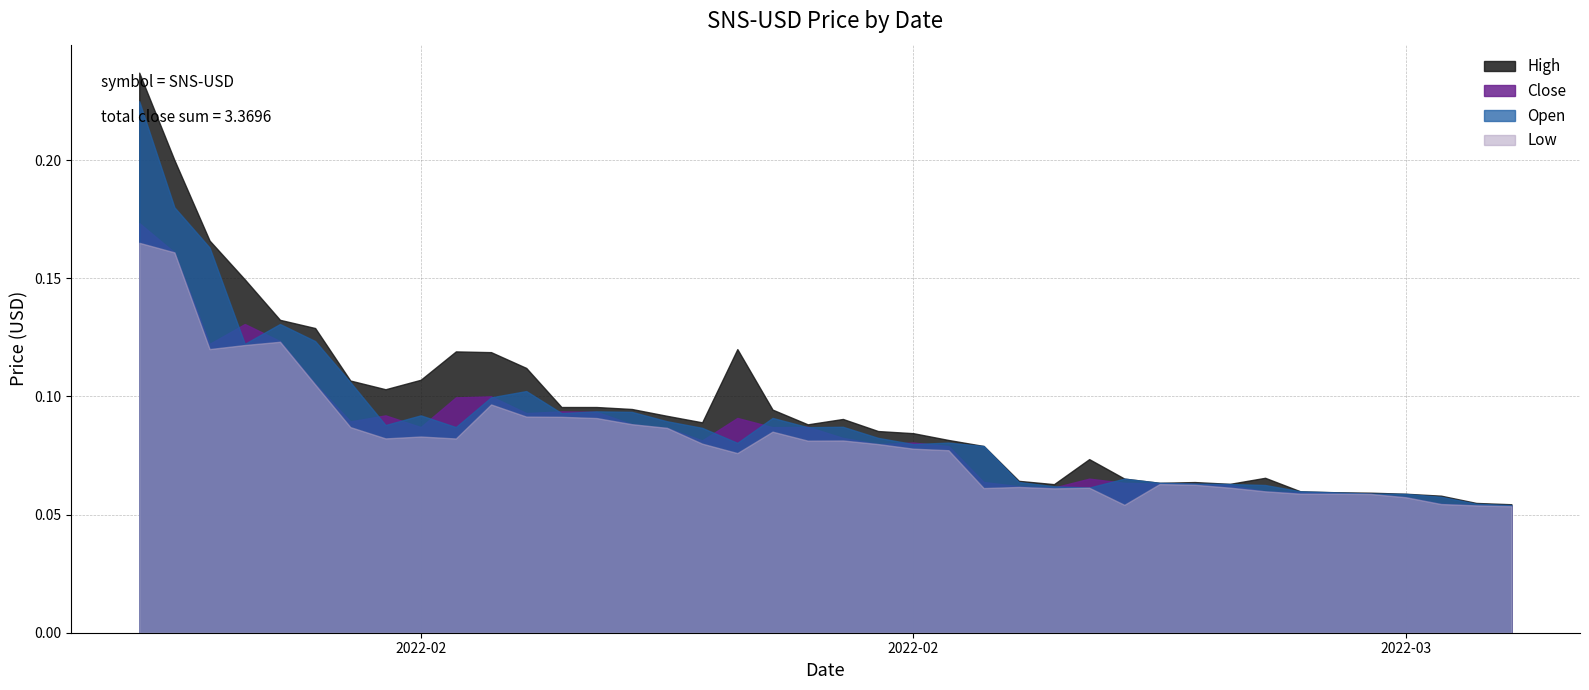

What are all the series names shown in the legend?

High, Close, Open, Low